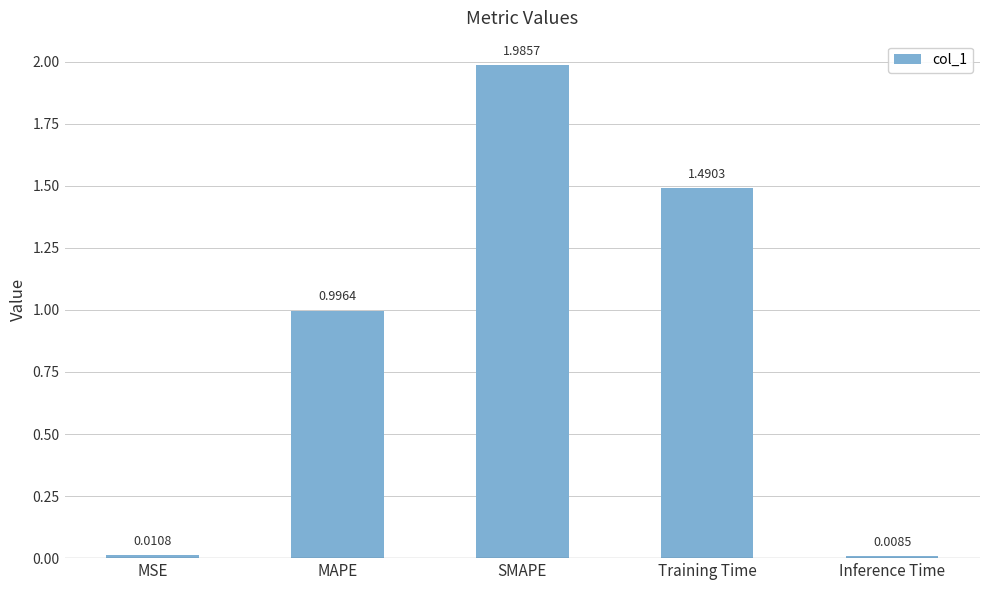

At which category does the chart reach its minimum across all series?

Inference Time